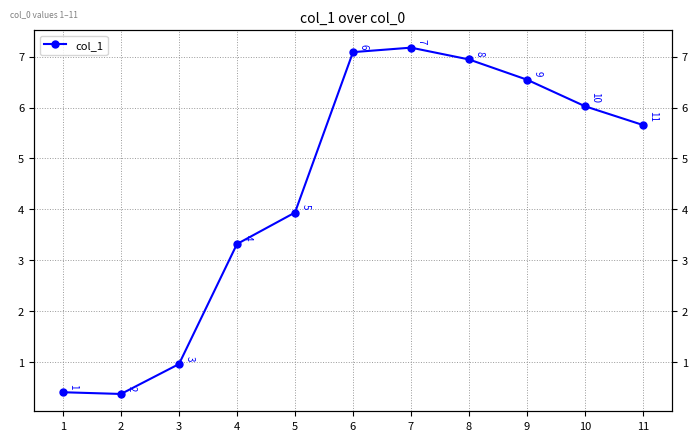

What is the sum of the values at 8 and 7?

14.1